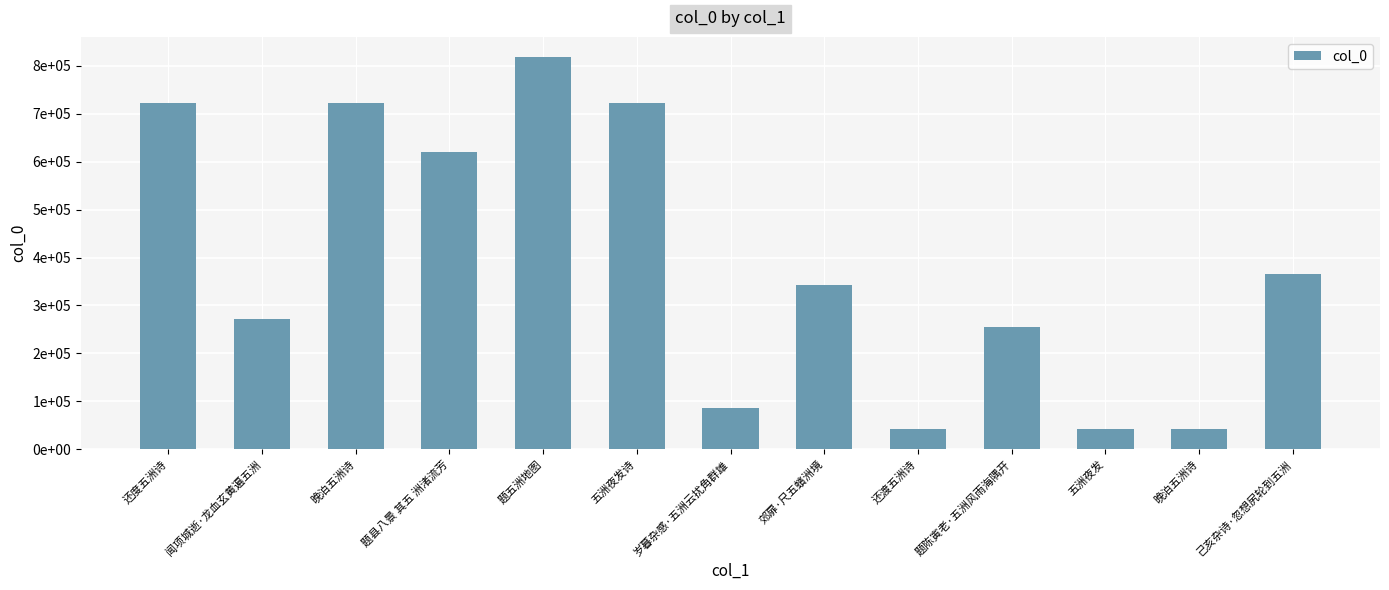

Rank the categories by value from lowest to highest.

还渡五洲诗, 五洲夜发, 晚泊五洲诗, 岁暮杂感·五洲云扰角群雄, 题陈寅老·五洲风雨海隅开, 闻项城逝·龙血玄黄遍五洲, 郊扉·尺五蠙洲境, 己亥杂诗·忽想尻轮到五洲, 题县八景 其五 洲渚流芳, 五洲夜发诗, 晚泊五洲诗, 还度五洲诗, 题五洲地图